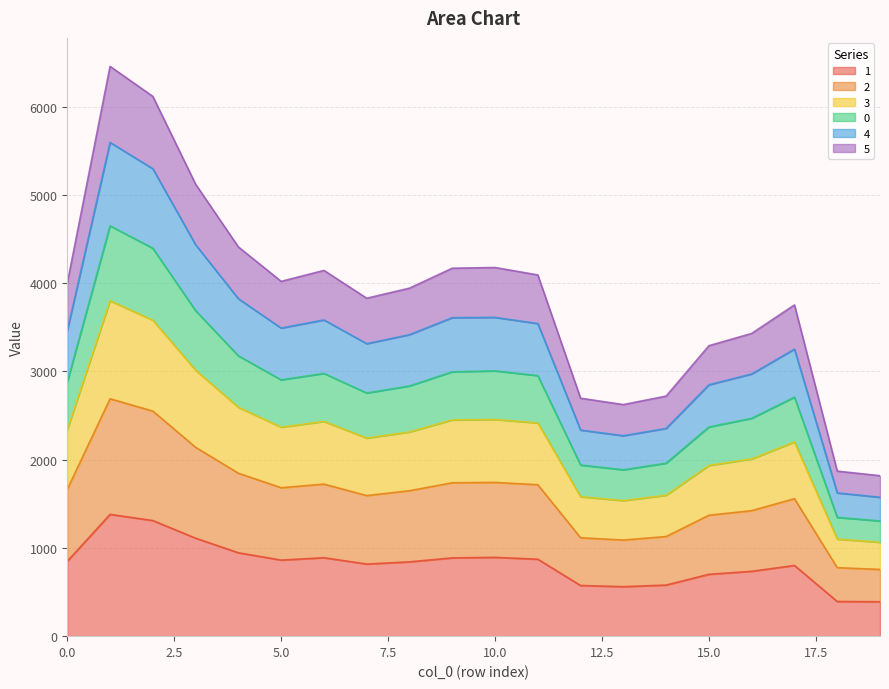

How many interior local peaks does the 4 series have?

4